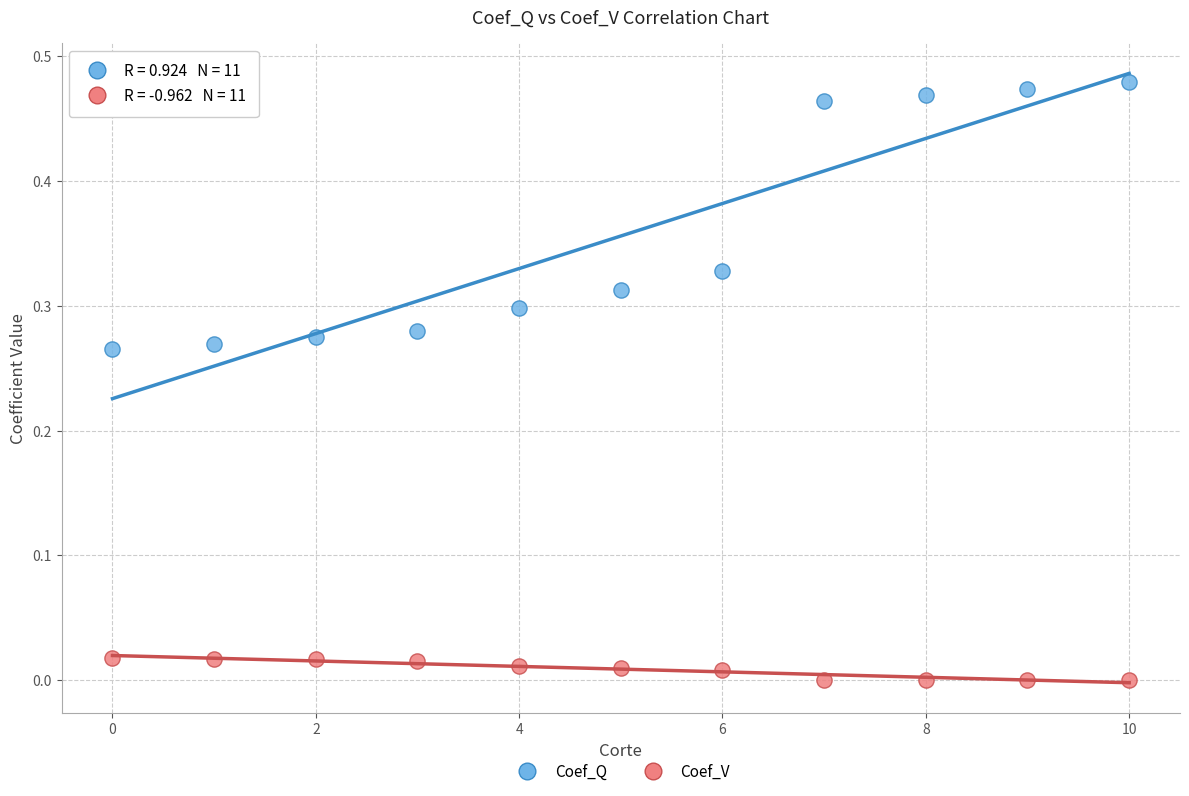

What are all the series names shown in the legend?

Coef_Q, Coef_V